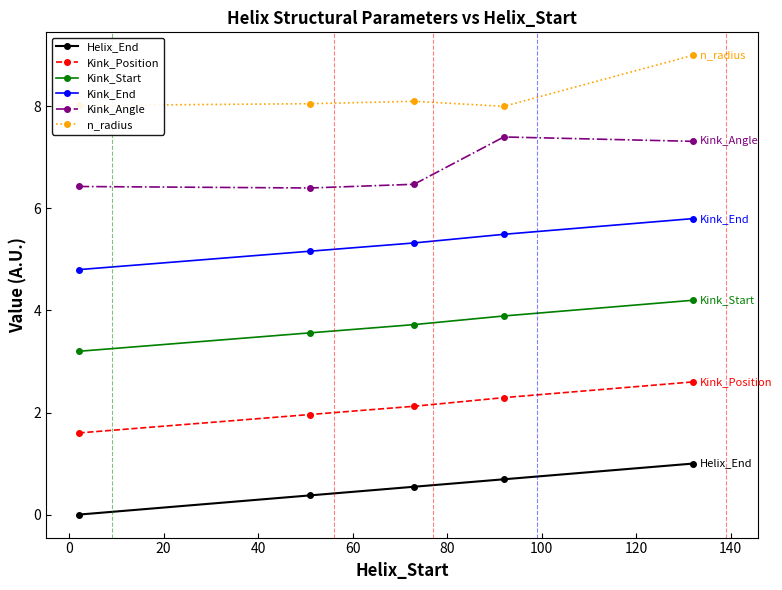

List the series in order of their overall mean, lowest first.

Helix_End, Kink_Position, Kink_Start, Kink_End, Kink_Angle, n_radius